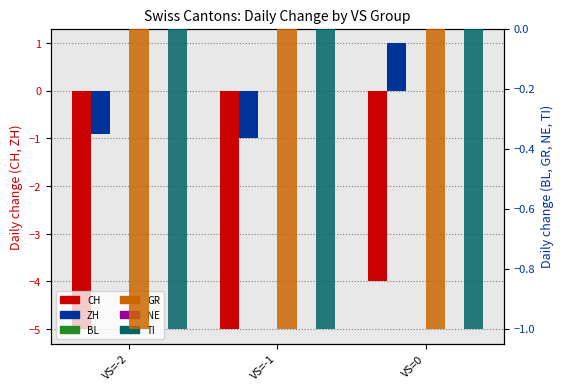

Reading left to right, extract all data points from this chart.

CH: -5.0	-5.0	-4.0
ZH: -0.9	-1.0	1.0
BL: 0.0	0.0	0.0
GR: -1.0	-1.0	-1.0
NE: 0.0	0.0	0.0
TI: -1.0	-1.0	-1.0